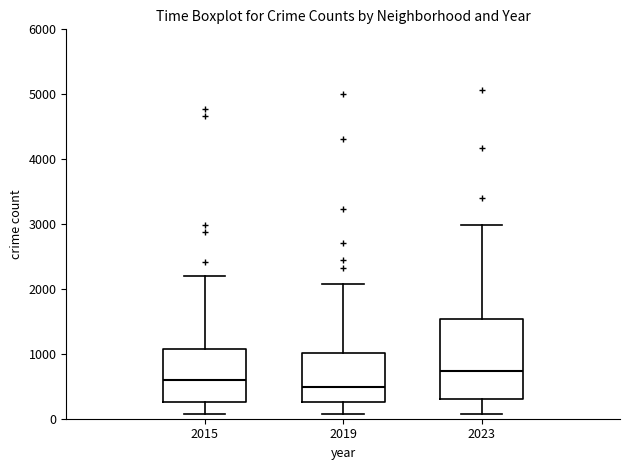

Reading left to right, read every box against the y-axis: the position of its median line, the range the box covers, and the ends of its whiskers. The values are not printed on the chart, so give them approximately, as read against the axis.

2015: median 600, box 300 to 1100, whiskers 100 to 2200
2019: median 500, box 300 to 1000, whiskers 100 to 2100
2023: median 700, box 300 to 1500, whiskers 100 to 3000